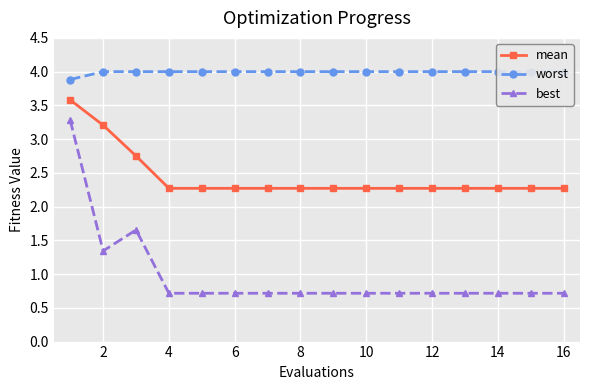

List the series in order of their overall mean, lowest first.

best, mean, worst